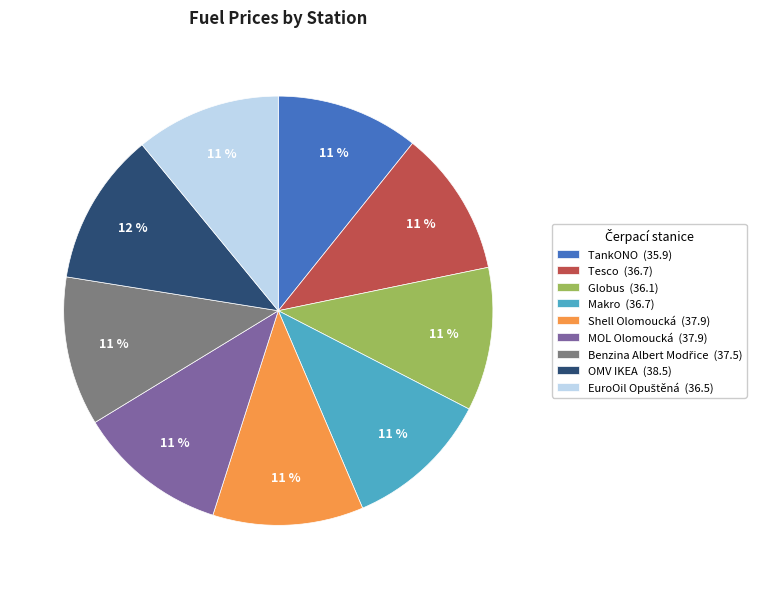

The MOL Olomoucká (37.9) slice represents 11% of the pie. True or false?

True